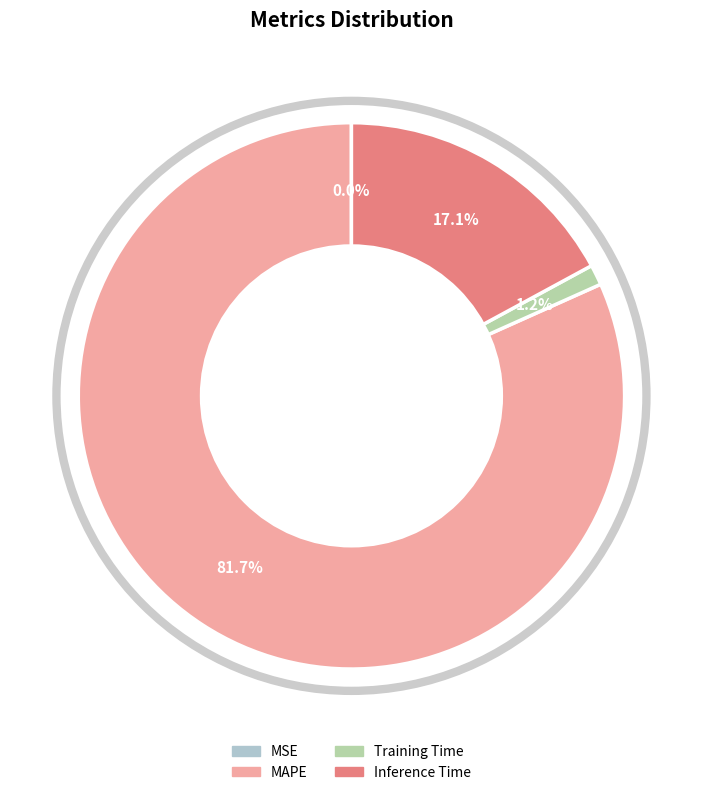

To the nearest percent, what is the average slice percentage?

25%